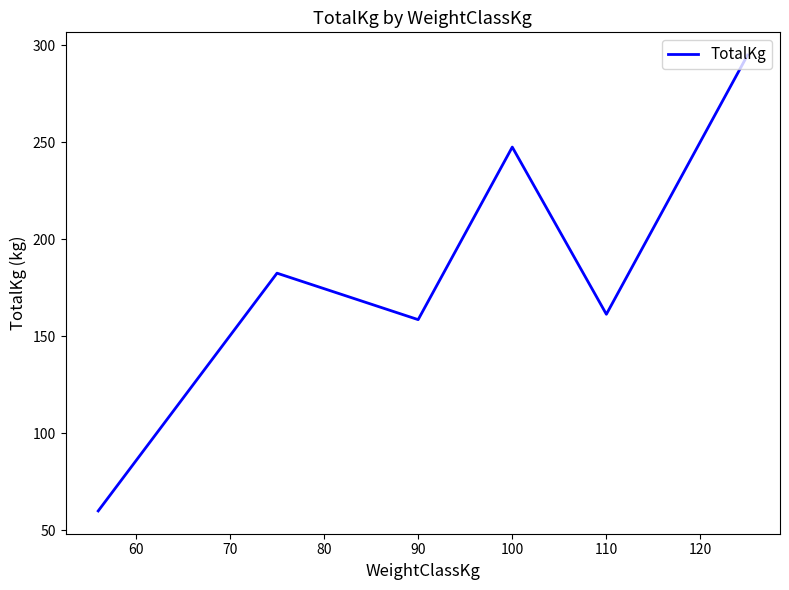

What is the average value?

184.1